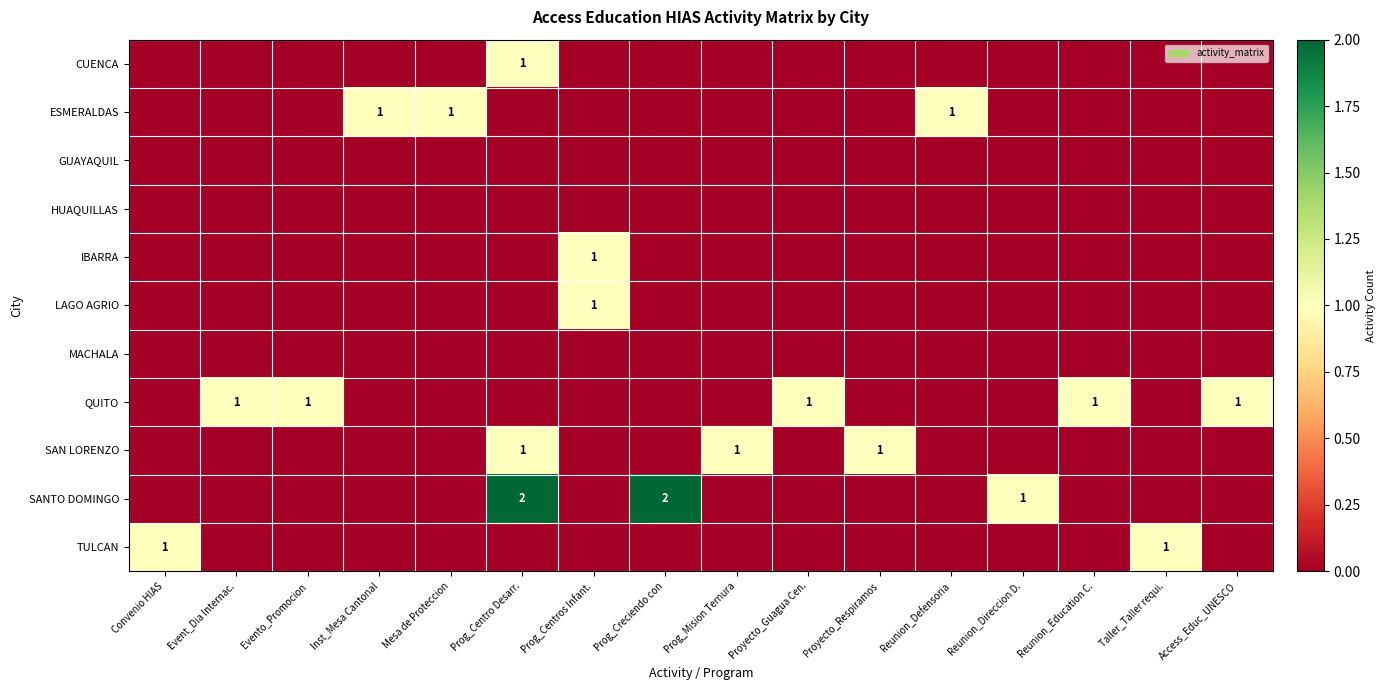

The value of SANTO DOMINGO at Evento_Promocion is 0. True or false?

True